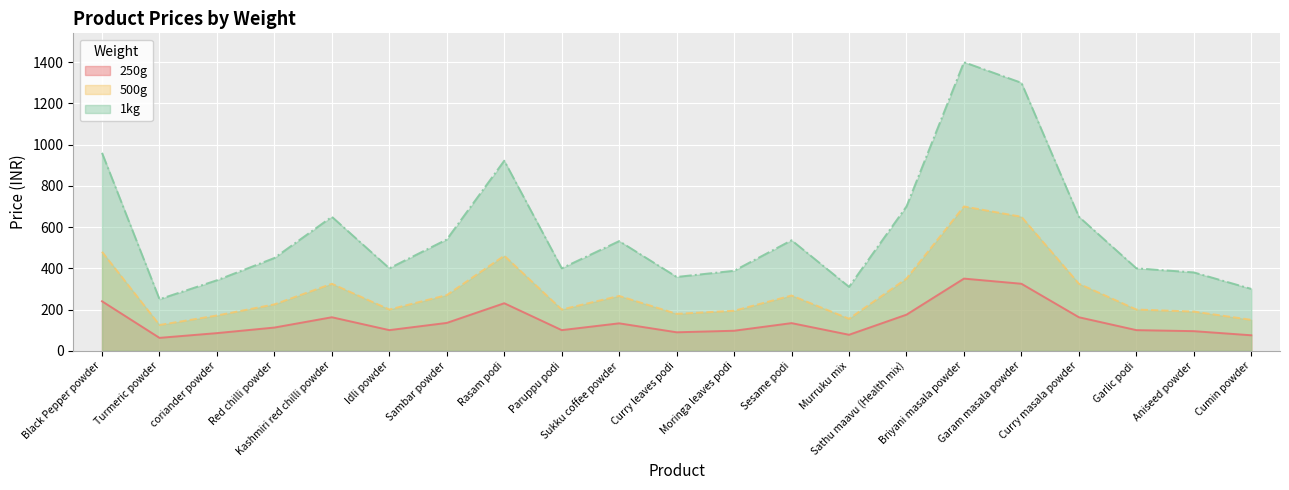

True or false: 250g has a value of 59.0 at Curry leaves podi.

False